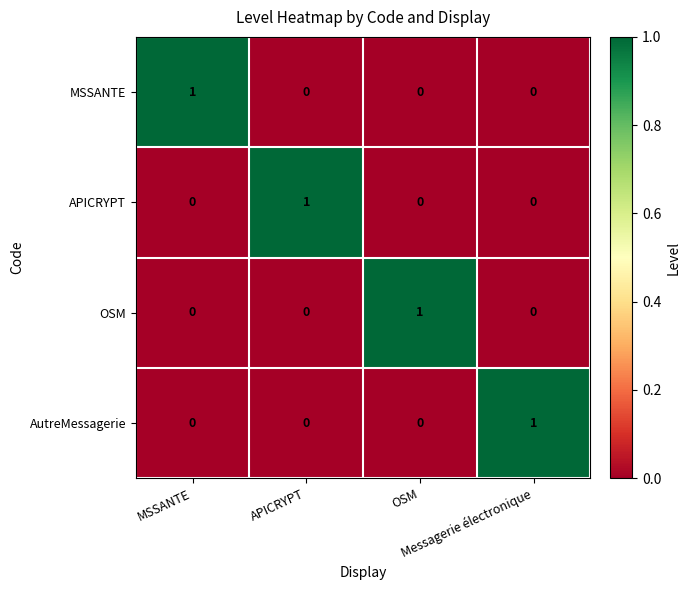

Count the AutreMessagerie values in the range 0 to 1.

4